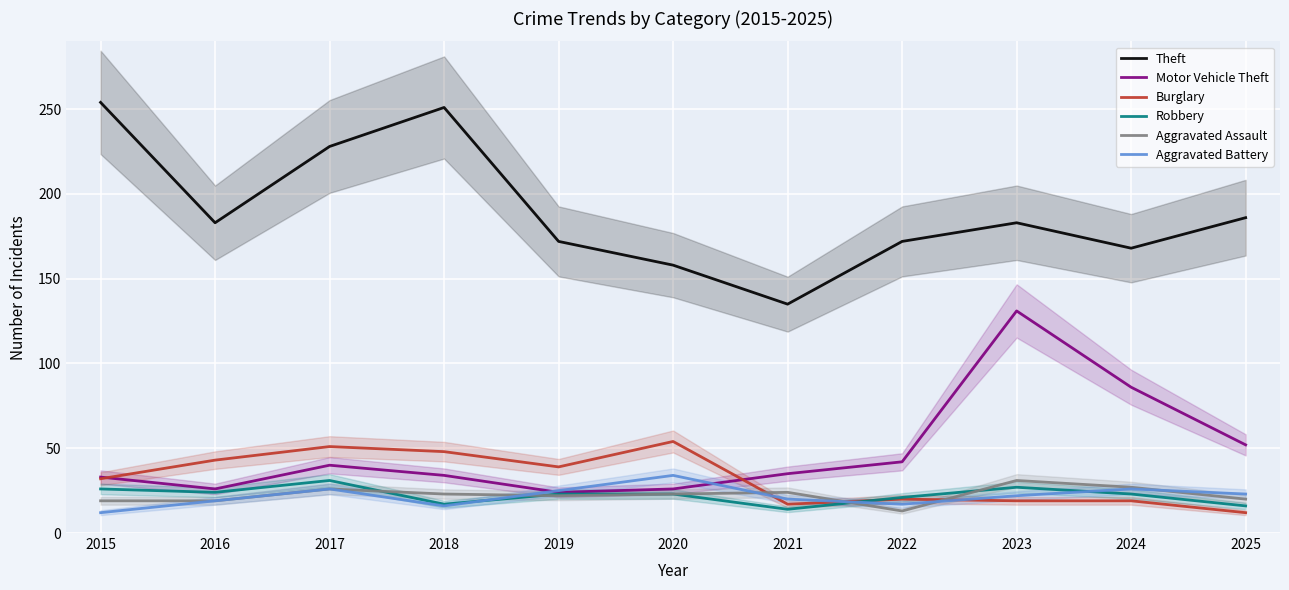

Reading right to left, list all the values displayed in this chart.

Theft: 2025=186	2024=168	2023=183	2022=172	2021=135	2020=158	2019=172	2018=251	2017=228	2016=183	2015=254
Motor Vehicle Theft: 2025=52	2024=86	2023=131	2022=42	2021=35	2020=26	2019=24	2018=34	2017=40	2016=26	2015=33
Burglary: 2025=12	2024=19	2023=19	2022=20	2021=17	2020=54	2019=39	2018=48	2017=51	2016=43	2015=32
Robbery: 2025=16	2024=23	2023=27	2022=21	2021=14	2020=23	2019=23	2018=17	2017=31	2016=24	2015=26
Aggravated Assault: 2025=20	2024=27	2023=31	2022=13	2021=24	2020=23	2019=22	2018=23	2017=26	2016=19	2015=19
Aggravated Battery: 2025=23	2024=26	2023=22	2022=17	2021=20	2020=34	2019=25	2018=16	2017=26	2016=19	2015=12